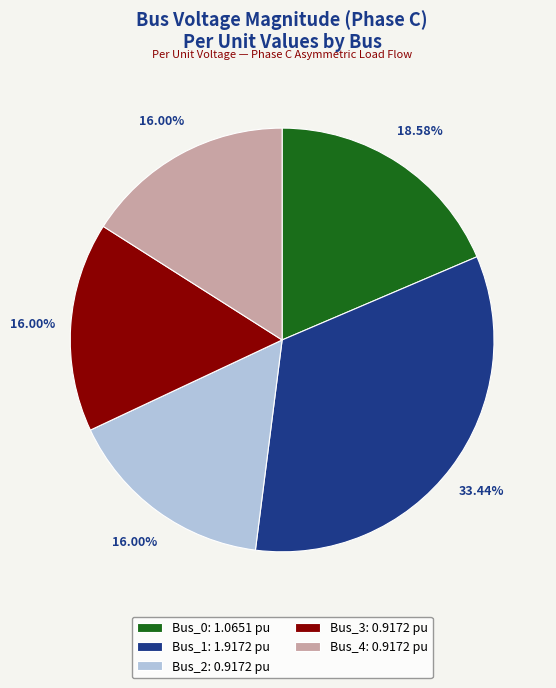

How many slices are in this pie chart?

5